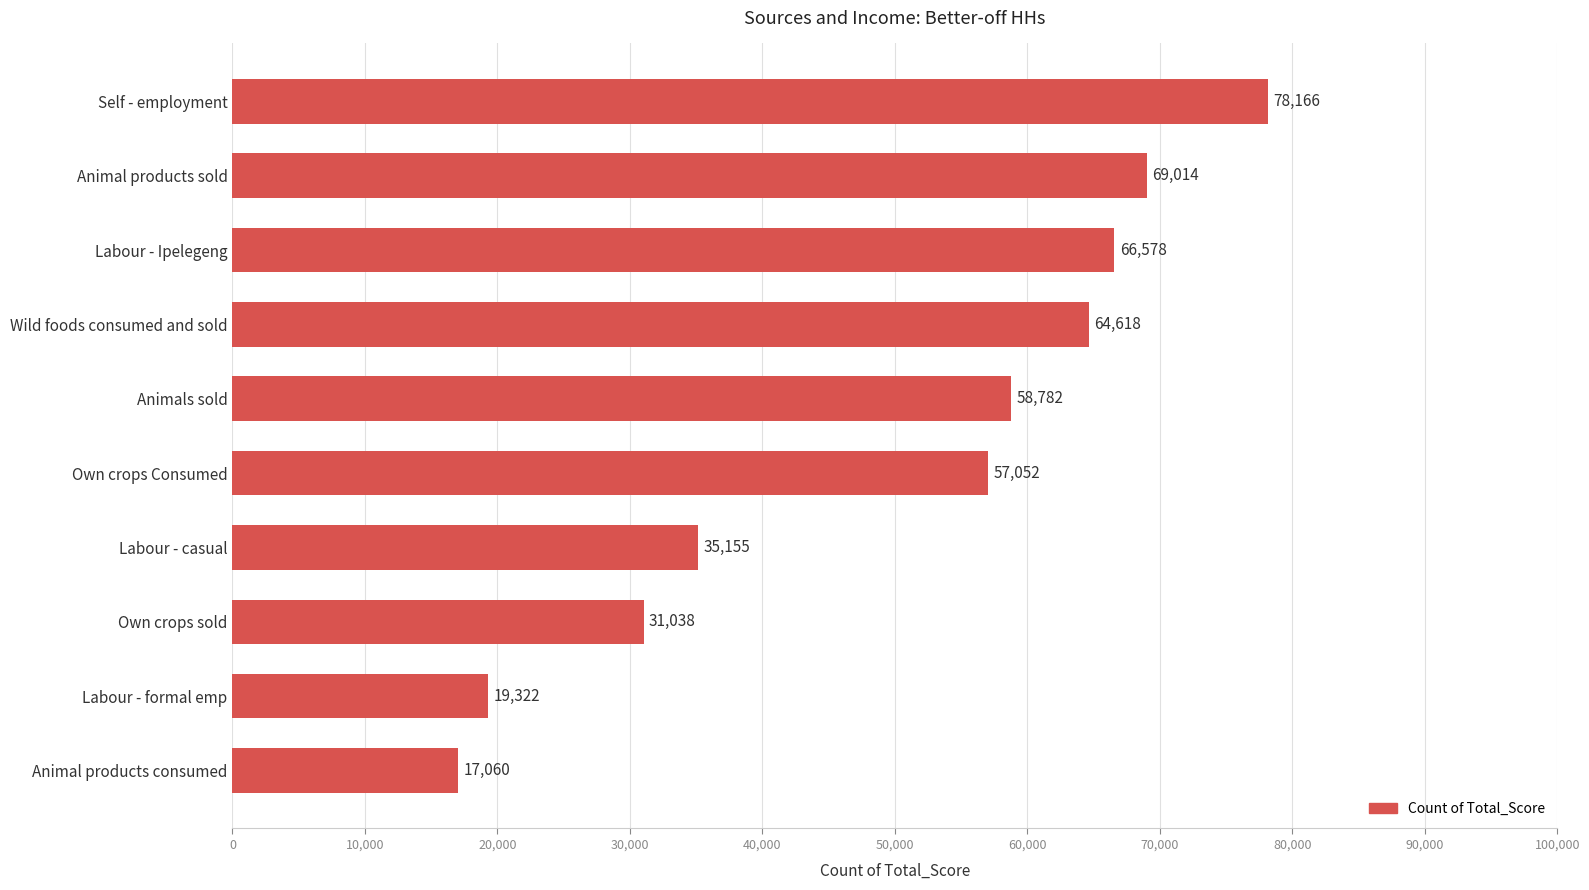

Is it true that the value at Labour - formal emp is 19322?

True